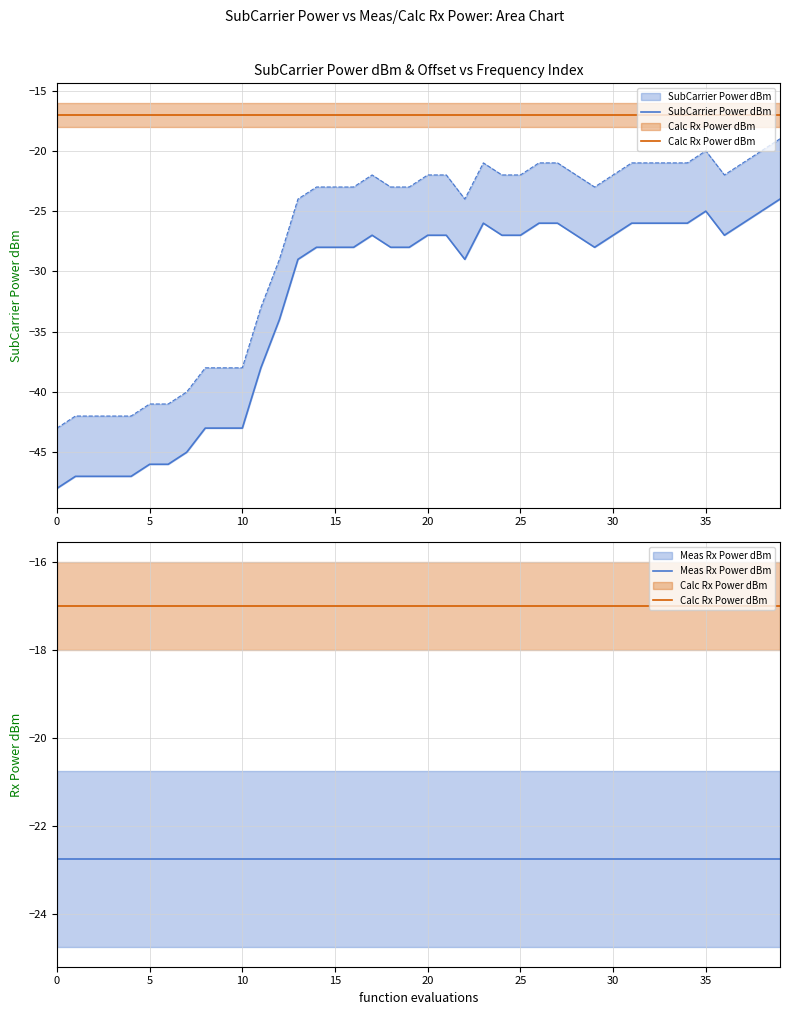

True or false: Calc Rx Power dBm and Meas Rx Power dBm cross at least once.

False